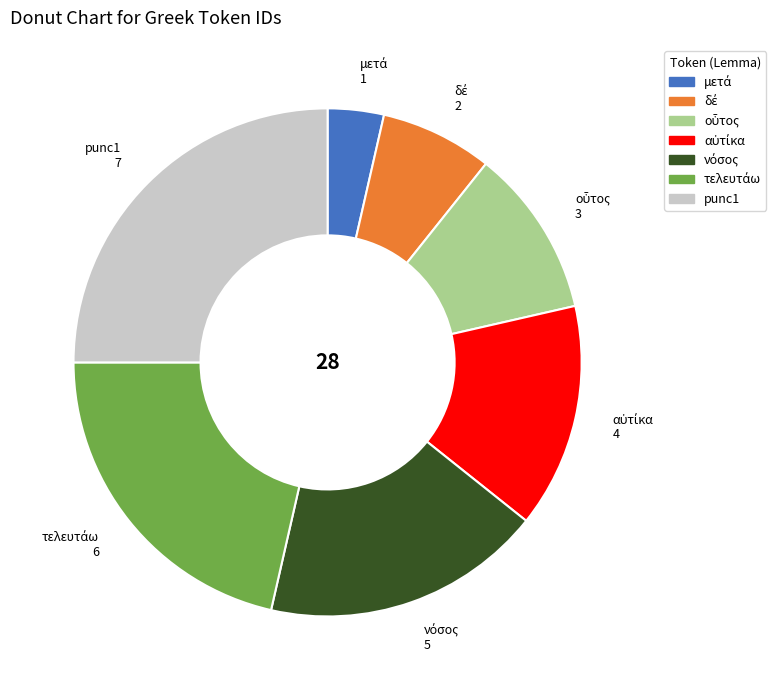

Which category has the biggest portion of the pie?

punc1